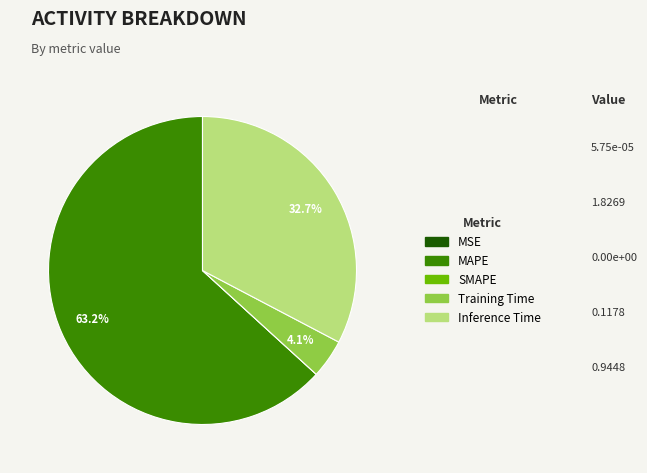

To the nearest percent, what percentage of the pie is Inference Time?

33%